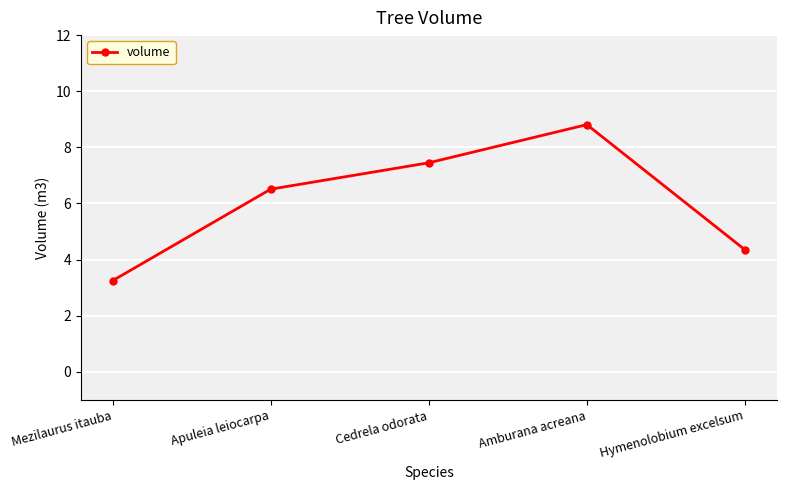

What position from the left is Apuleia leiocarpa?

2